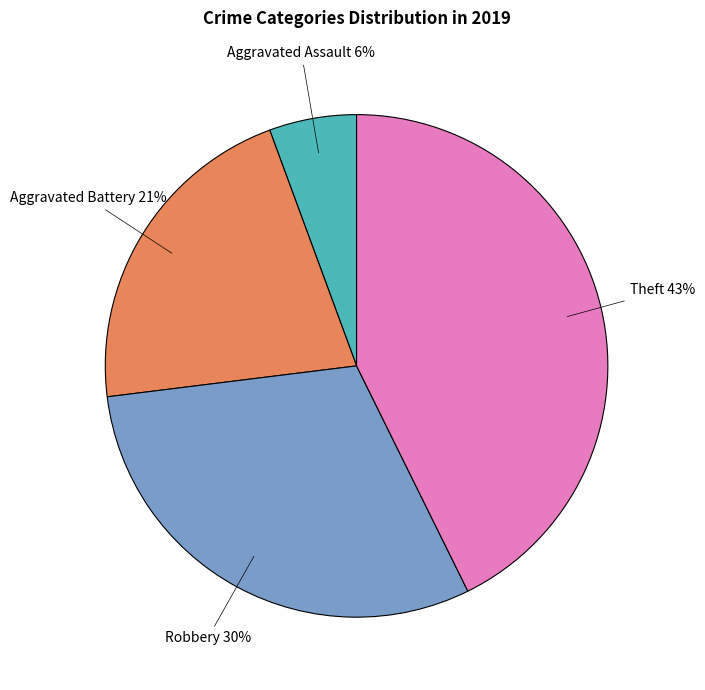

To the nearest percent, what is the average slice percentage?

25%